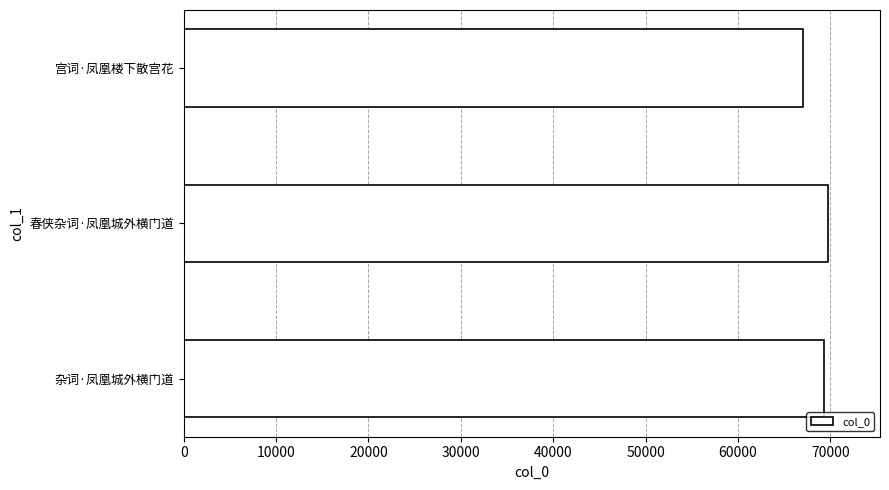

Reading bottom to top, transcribe all the data shown in this chart.

杂词·凤凰城外横门道=69380	春侠杂词·凤凰城外横门道=69808	宫词·凤凰楼下散宫花=67092